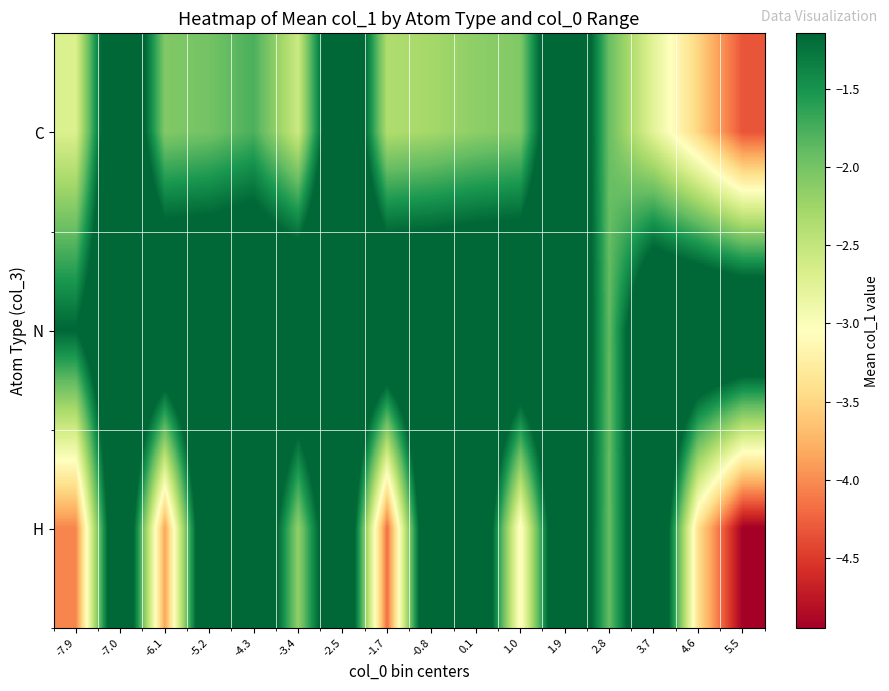

Between 0.1 and -7.9, which is larger?

0.1